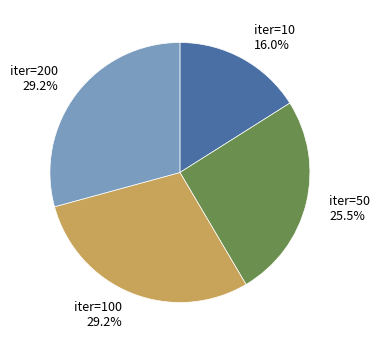

What portion of the pie excludes iter=100?

70.8%